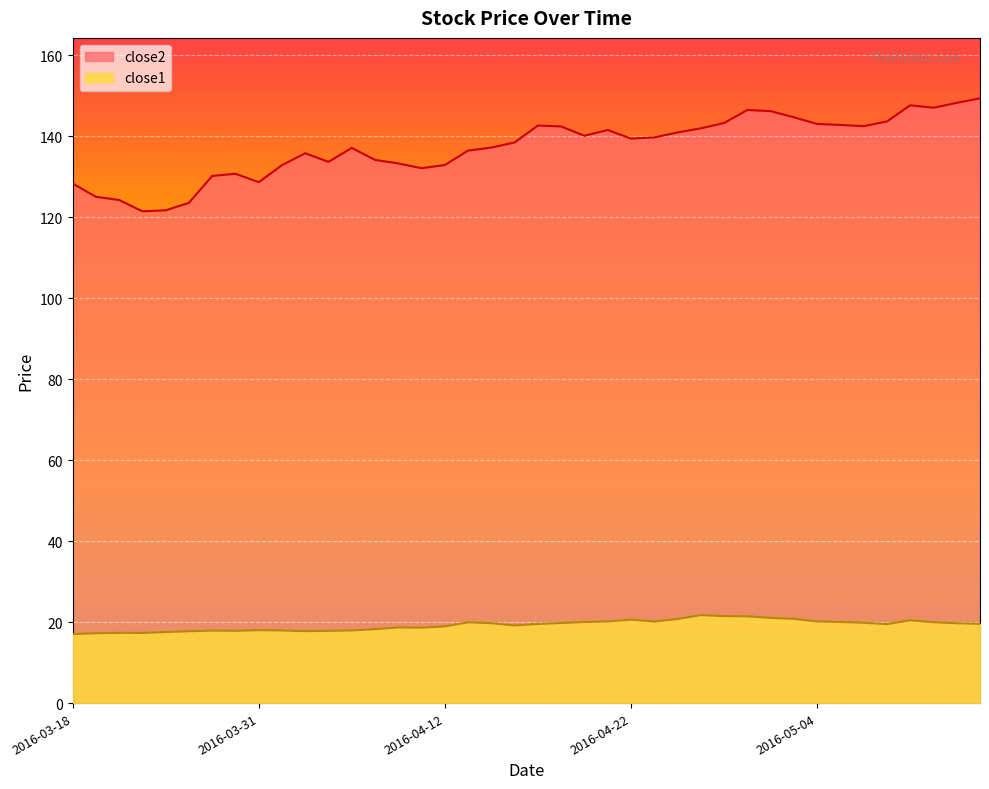

True or false: close1 has a value of 17.9 at 2016-04-06.

True